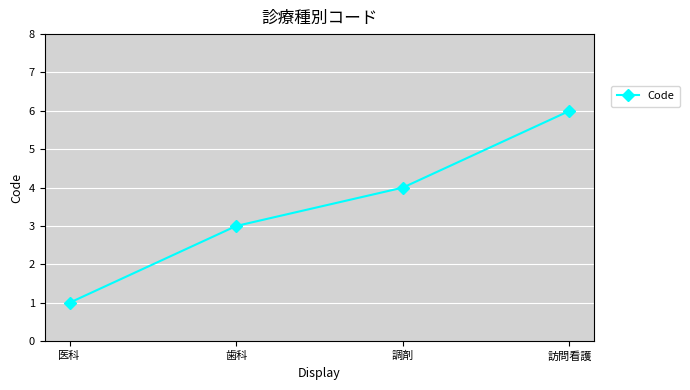

What is the label of the 3rd point from the right?

歯科